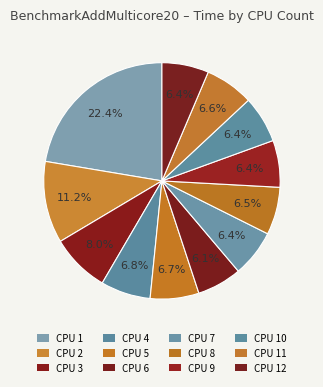

Does any single category account for the majority?

No